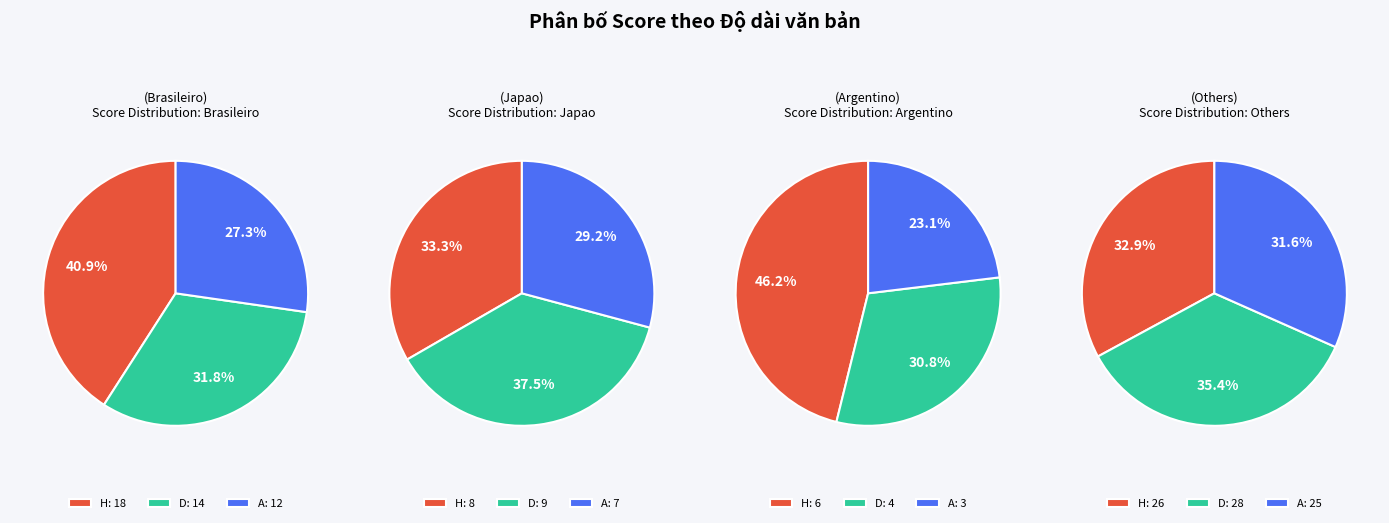

How many slices are in this pie chart?

3